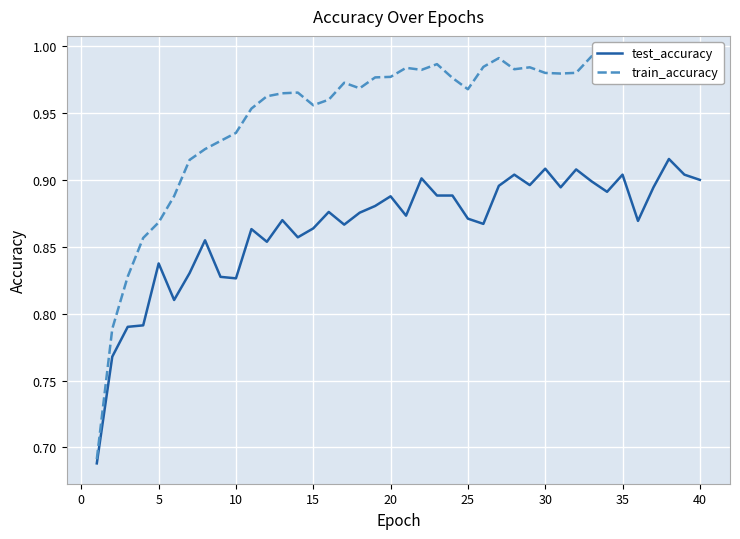

Which series has the largest total across all categories?

train_accuracy